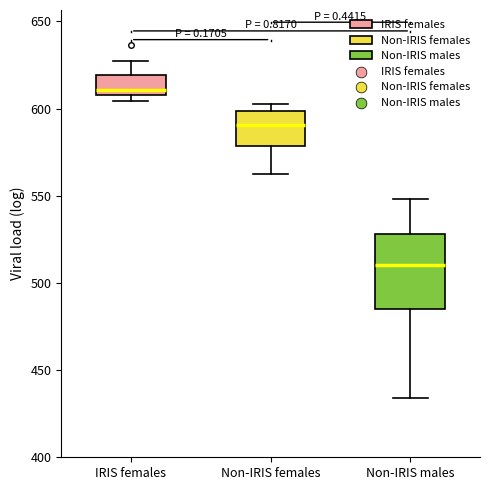

Which box is the tallest, from its lower edge to its upper edge?

Non-IRIS males